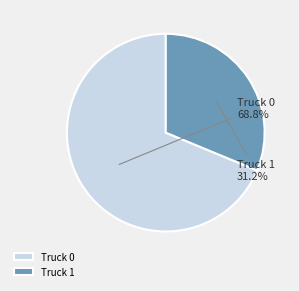

What is the ratio of the value at Truck 1 to the value at Truck 0?

0.5